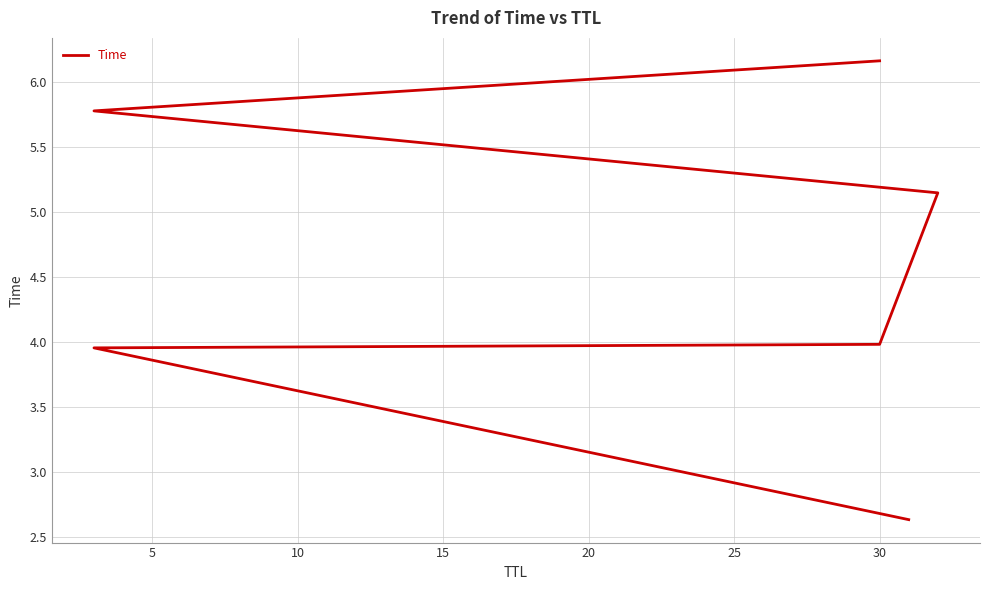

What is the smallest value displayed?

2.6